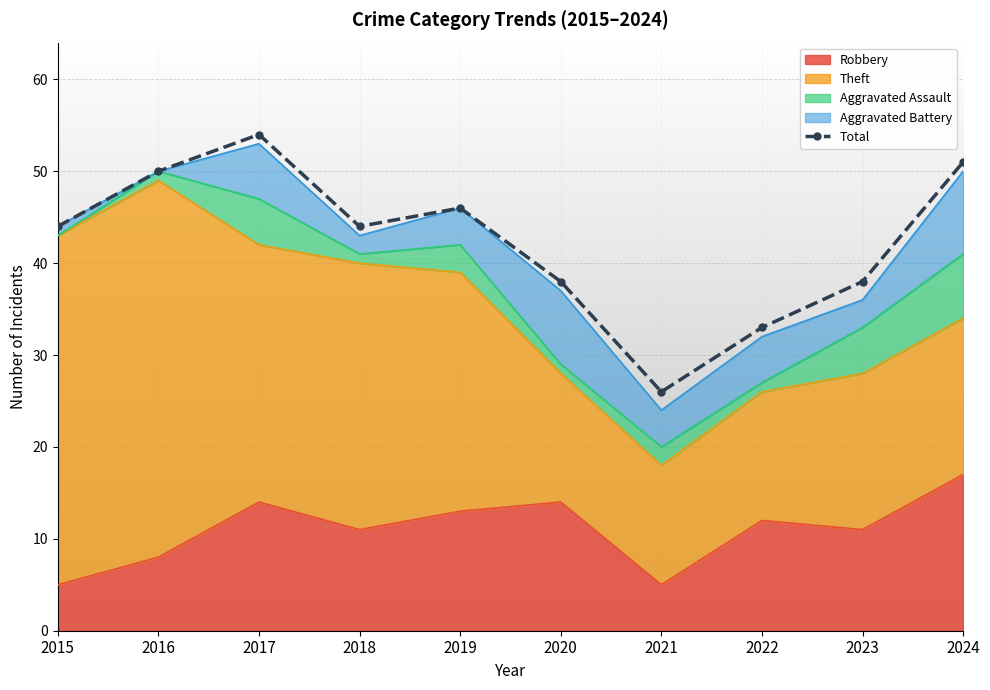

List the labels in order of value, largest first.

2017, 2024, 2016, 2019, 2015, 2018, 2020, 2023, 2022, 2021